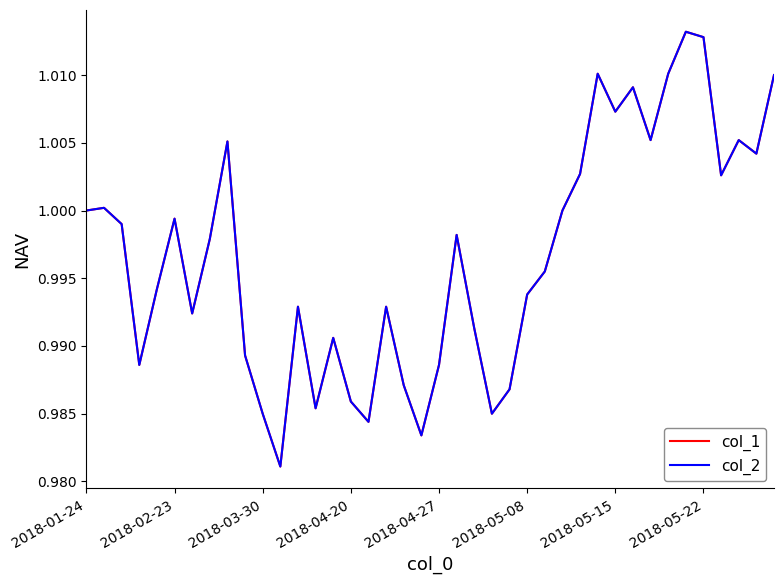

Reading left to right, list all the values displayed in this chart.

col_1: 1.0	1.0	1.0	1.0	1.0	1.0	1.0	1.0	1.0	1.0	1.0	1.0	1.0	1.0	1.0	1.0	1.0	1.0	1.0	1.0	1.0	1.0	1.0	1.0	1.0	1.0	1.0	1.0	1.0	1.0	1.0	1.0	1.0	1.0	1.0	1.0	1.0	1.0	1.0	1.0
col_2: 1.0	1.0	1.0	1.0	1.0	1.0	1.0	1.0	1.0	1.0	1.0	1.0	1.0	1.0	1.0	1.0	1.0	1.0	1.0	1.0	1.0	1.0	1.0	1.0	1.0	1.0	1.0	1.0	1.0	1.0	1.0	1.0	1.0	1.0	1.0	1.0	1.0	1.0	1.0	1.0